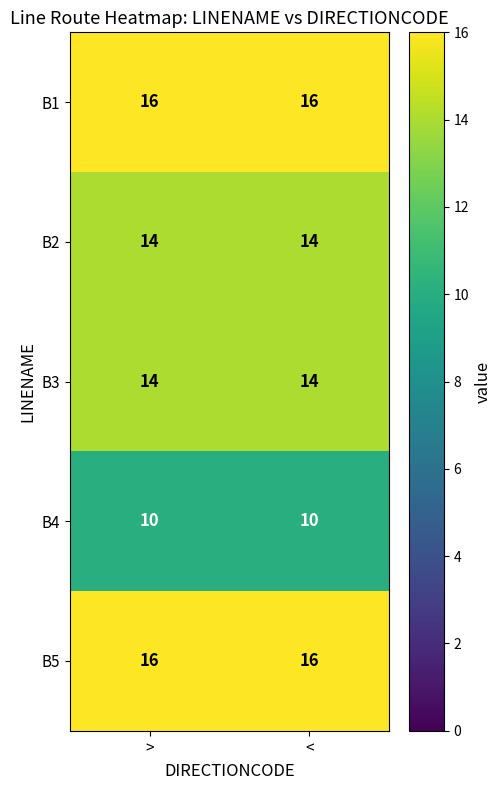

At how many categories does at least one series exceed 11?

2